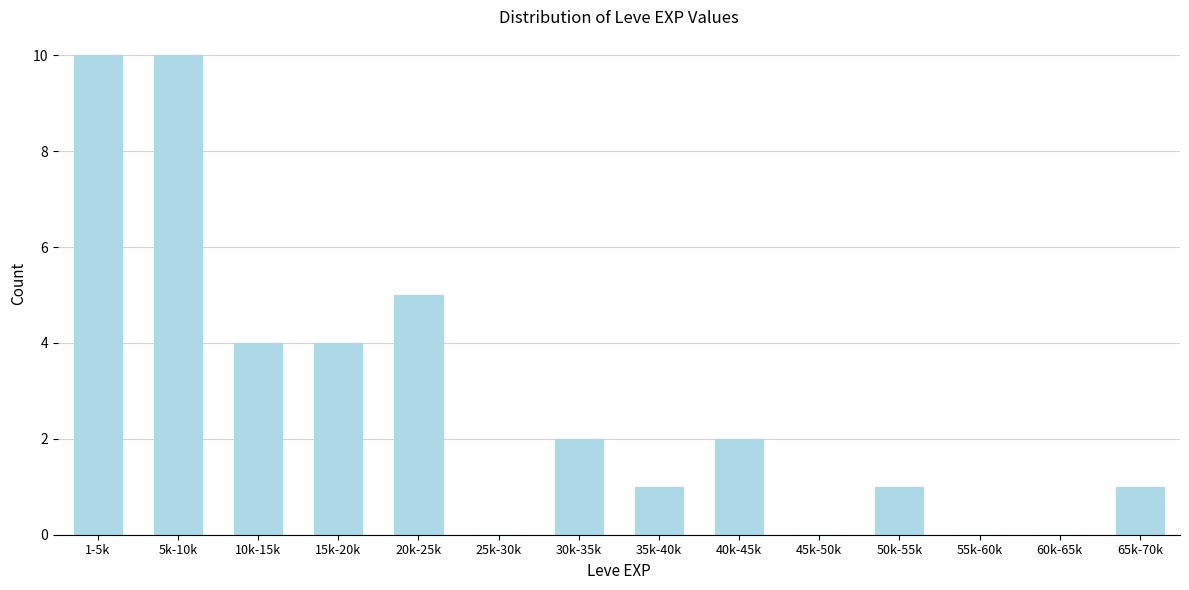

Reading right to left, list all the values displayed in this chart.

65k-70k=1	60k-65k=0	55k-60k=0	50k-55k=1	45k-50k=0	40k-45k=2	35k-40k=1	30k-35k=2	25k-30k=0	20k-25k=5	15k-20k=4	10k-15k=4	5k-10k=10	1-5k=10